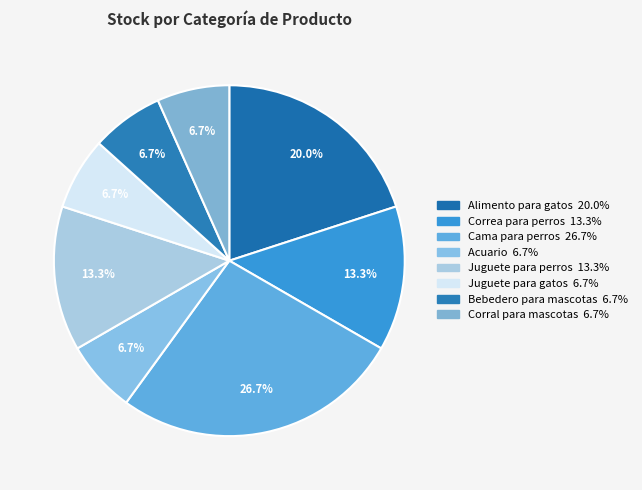

True or false: Correa para perros accounts for 22% of the total.

False